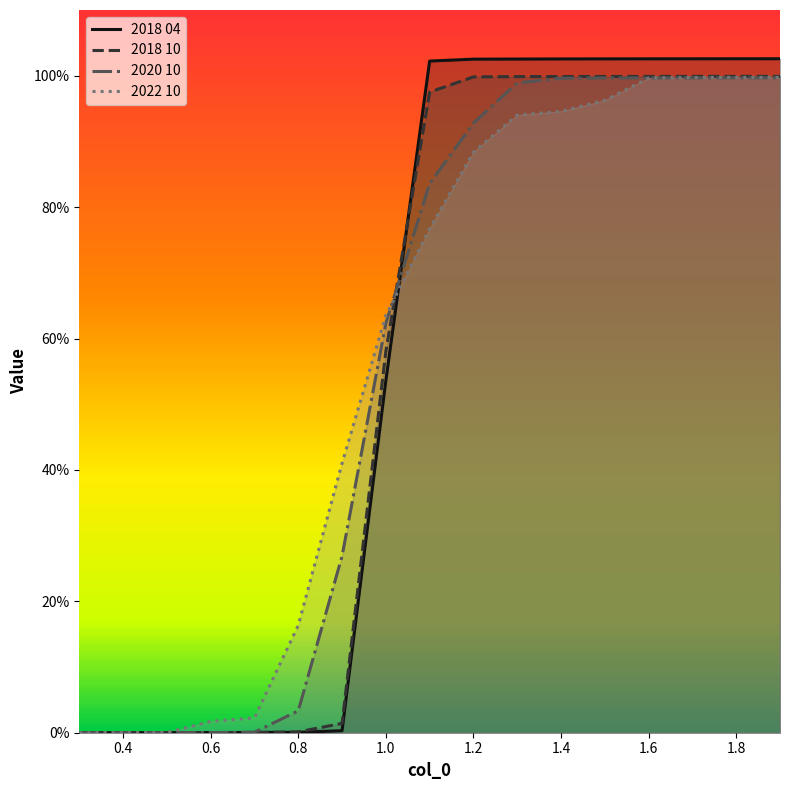

True or false: 2018 10 has more than 1 interior local peaks.

False